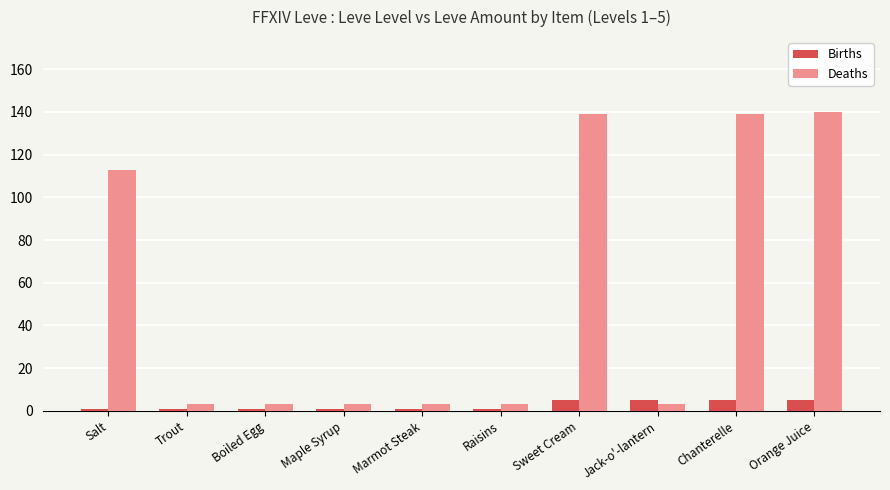

At Boiled Egg, list the series in order from smallest to largest.

Births, Deaths